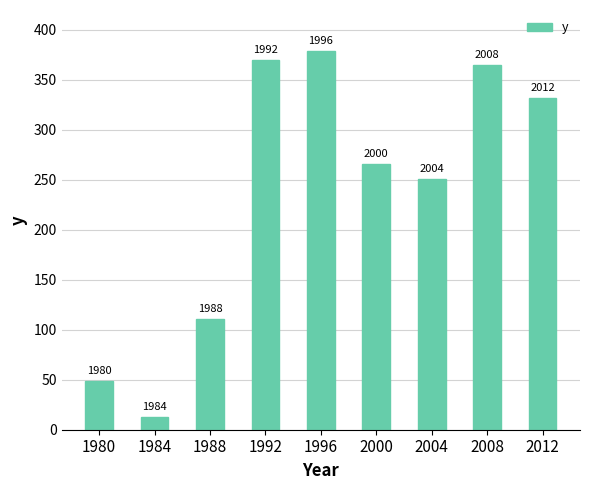

What is the ratio of the value at 2000 to the value at 1980?

5.4